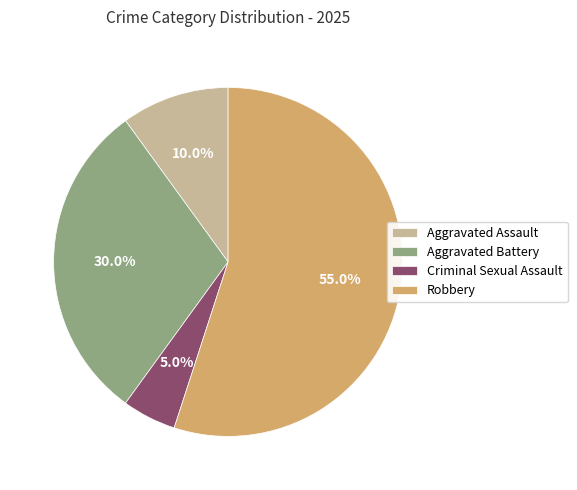

Which category accounts for the majority?

Robbery